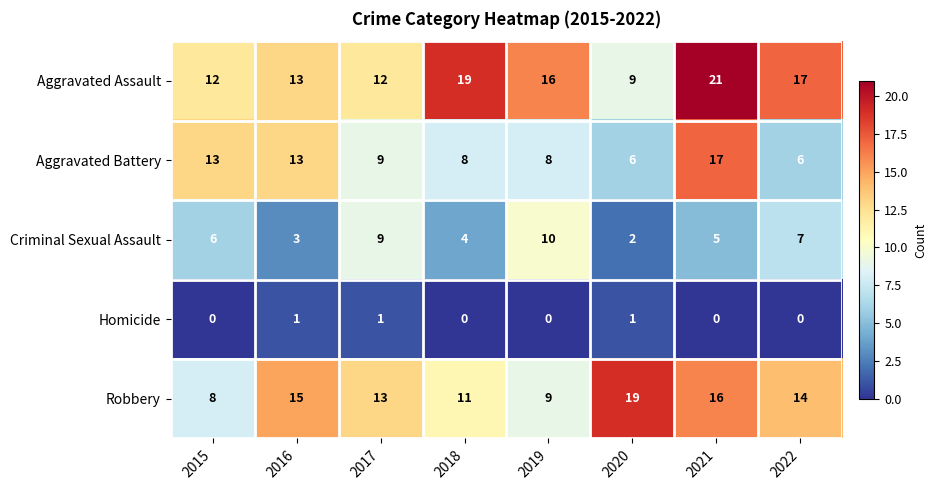

What is the average value of the Aggravated Assault series?

15